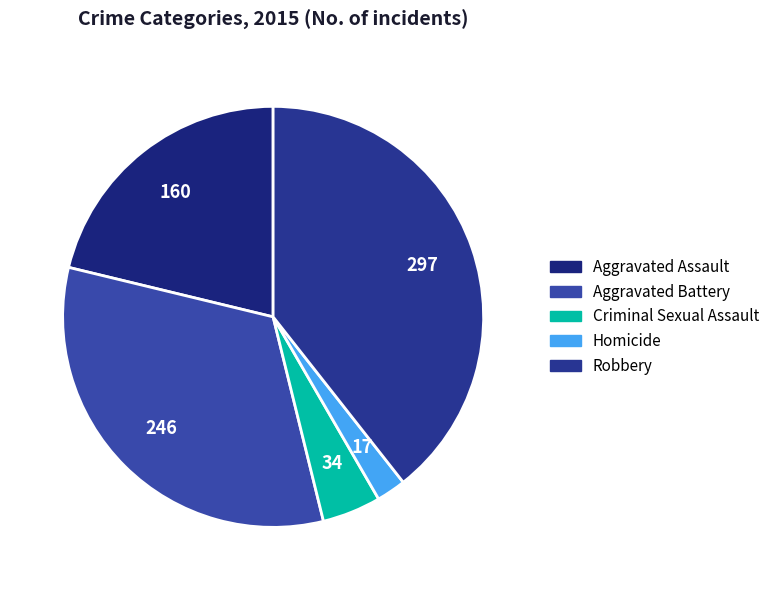

Does any single category account for the majority?

No